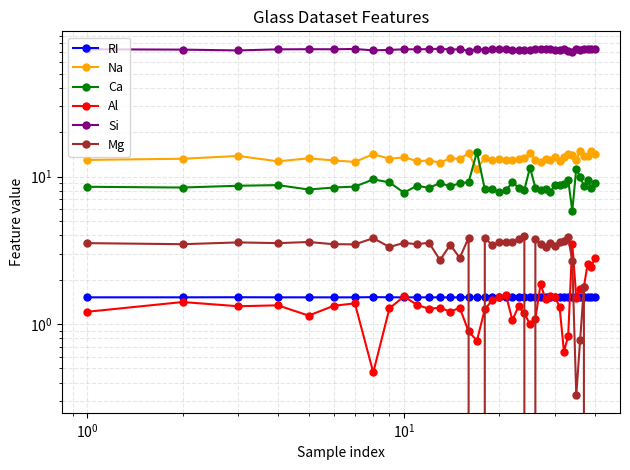

True or false: Al has more than 2 interior local peaks.

True